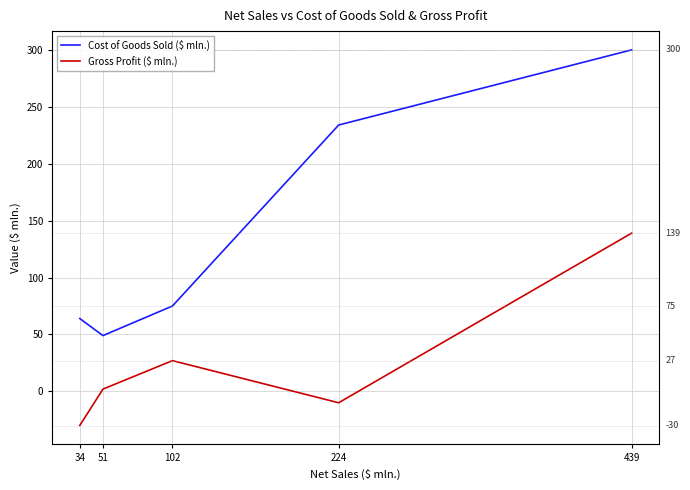

True or false: Cost of Goods Sold ($ mln.) and Gross Profit ($ mln.) cross at least once.

False